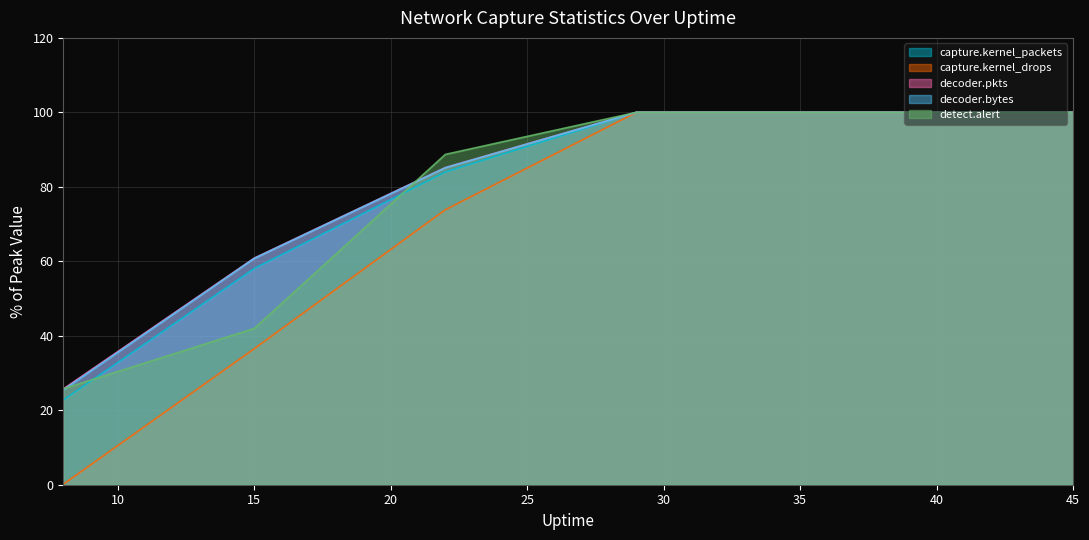

Reading right to left, transcribe all the data shown in this chart.

capture.kernel_packets: 100.0	100.0	100.0	100.0	84.0	58.1	22.7
capture.kernel_drops: 100.0	100.0	100.0	100.0	73.9	36.5	0.1
decoder.pkts: 100.0	100.0	100.0	100.0	85.2	60.9	25.7
decoder.bytes: 100.0	100.0	100.0	100.0	85.1	60.8	25.5
detect.alert: 100.0	100.0	100.0	100.0	88.7	42.0	25.8